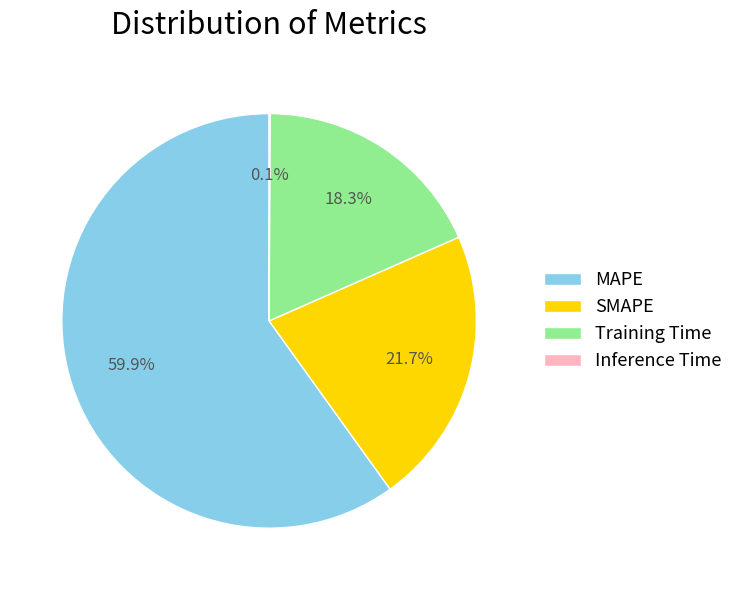

Which category has the biggest portion of the pie?

MAPE